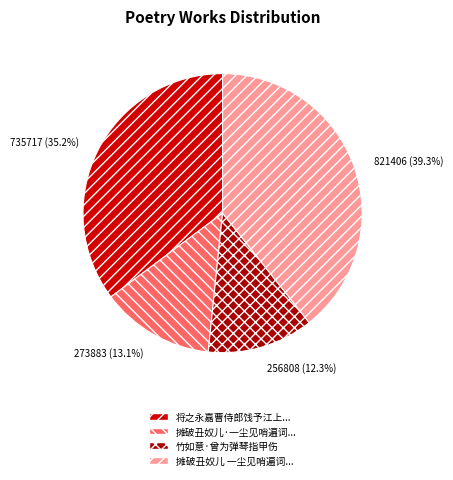

Rank the categories by value from lowest to highest.

竹如意·曾为弹琴指甲伤, 摊破丑奴儿·一尘见哨遍词..., 将之永嘉曹侍郎饯予江上..., 摊破丑奴儿 一尘见哨遍词...